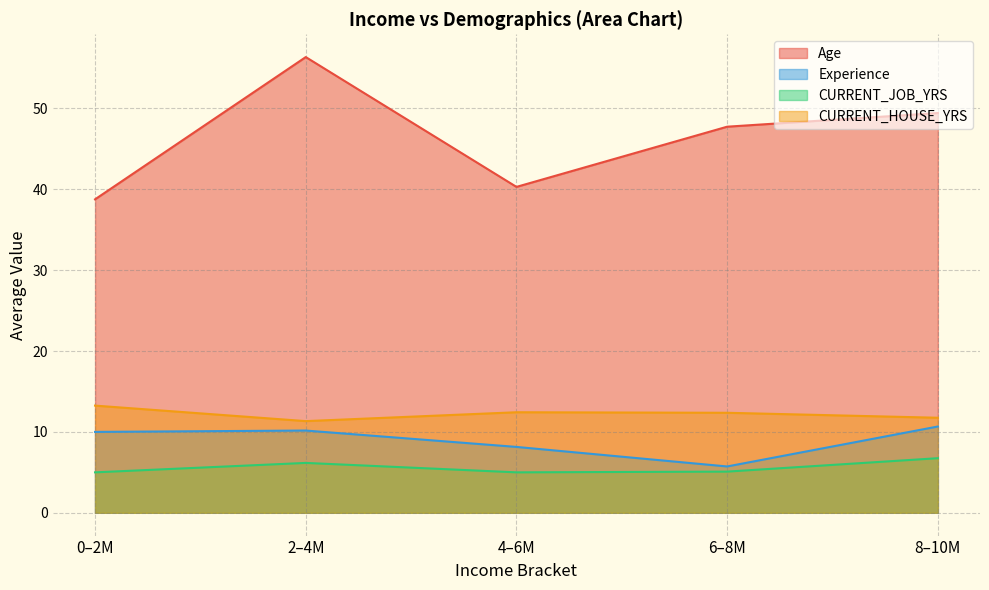

Is it true that Experience equals 8.1 at 4–6M?

True